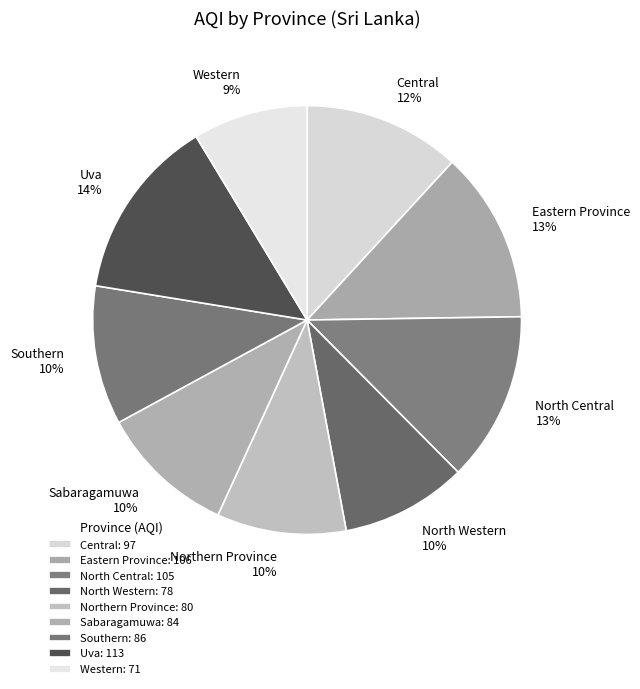

To the nearest percent, what is the difference between the largest and smallest slice percentages?

5%